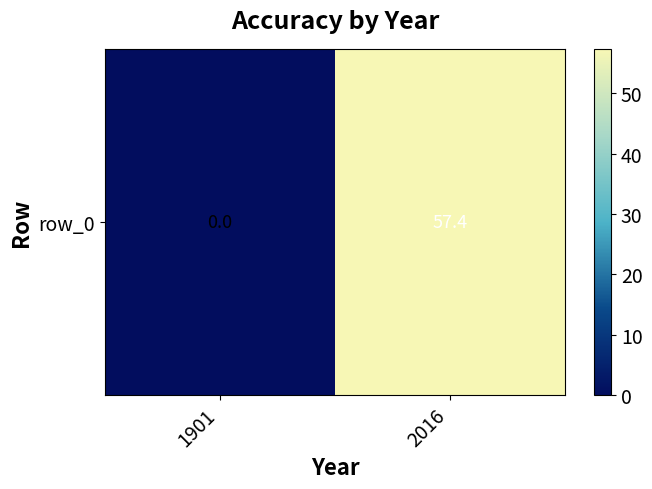

Where does the data first go above 57?

2016